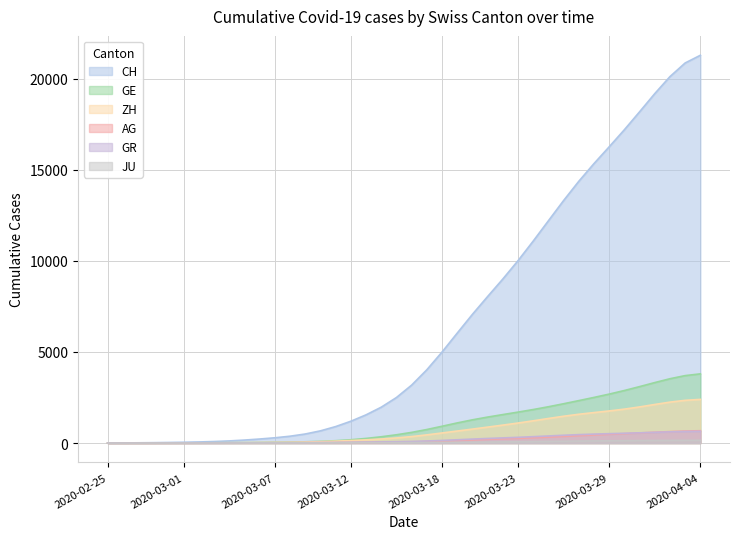

What is the label of the 34th point from the left?

2020-03-29